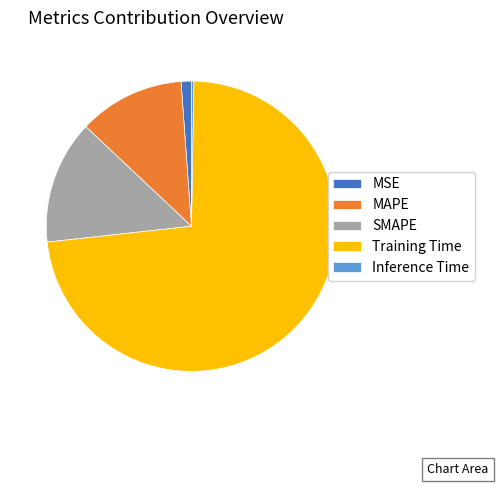

Which slice represents more than half of the pie?

Training Time